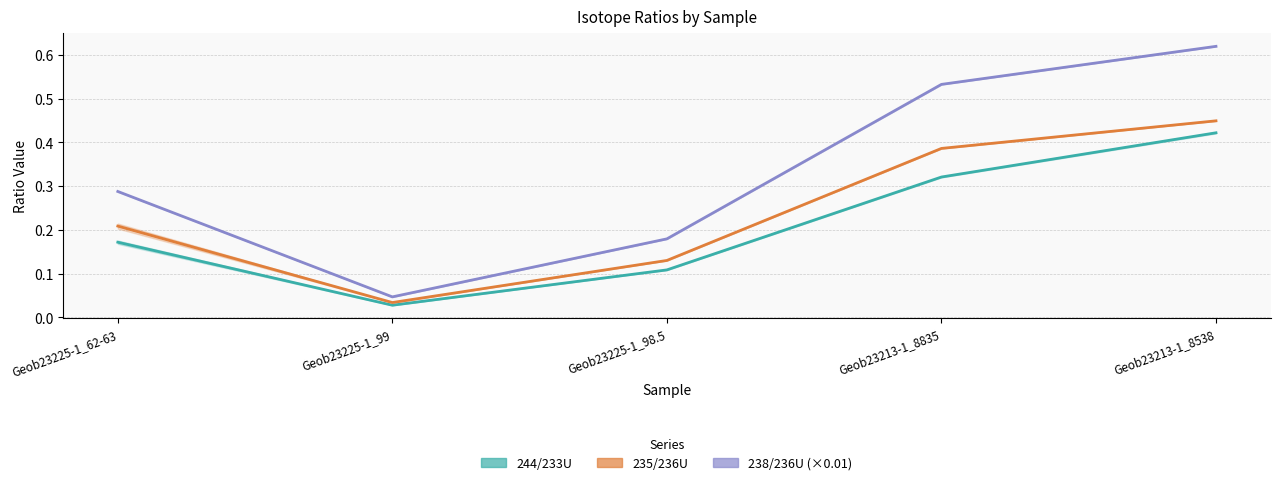

At which category does 244/233U reach its first local valley?

Geob23225-1_99